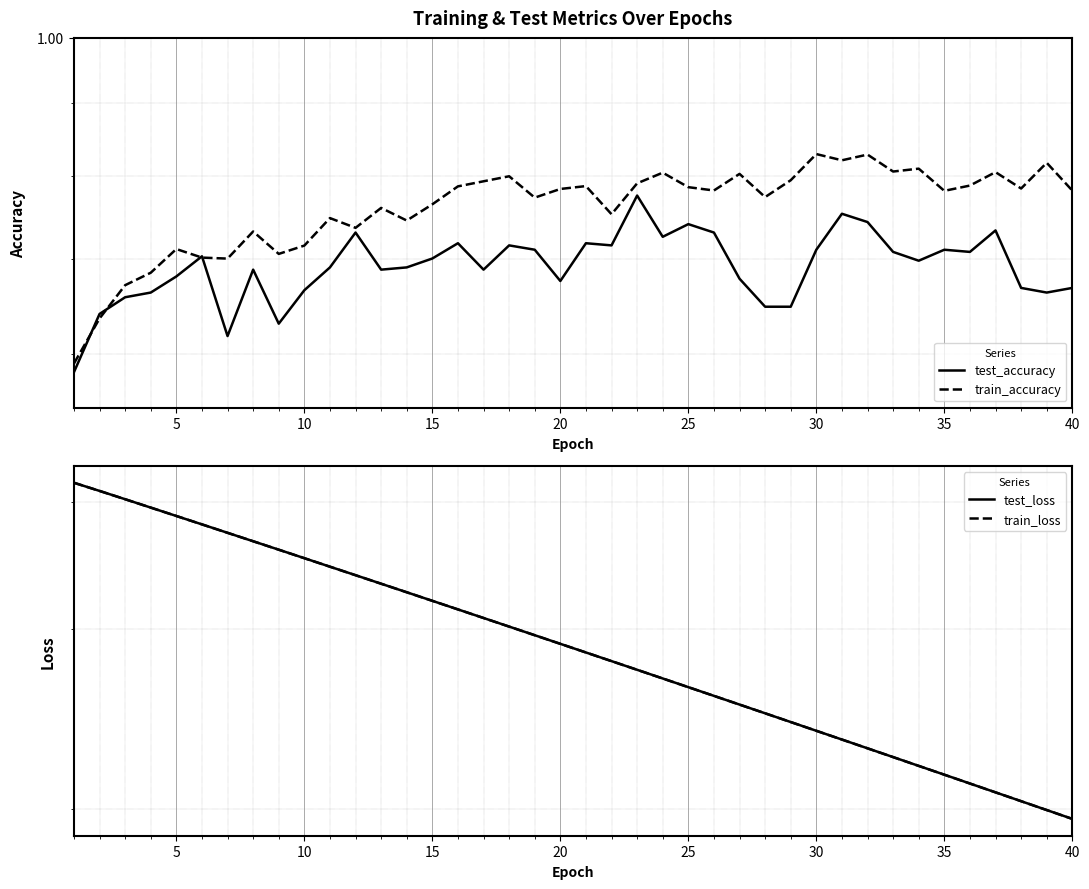

True or false: train_accuracy and test_accuracy intersect in this chart.

True